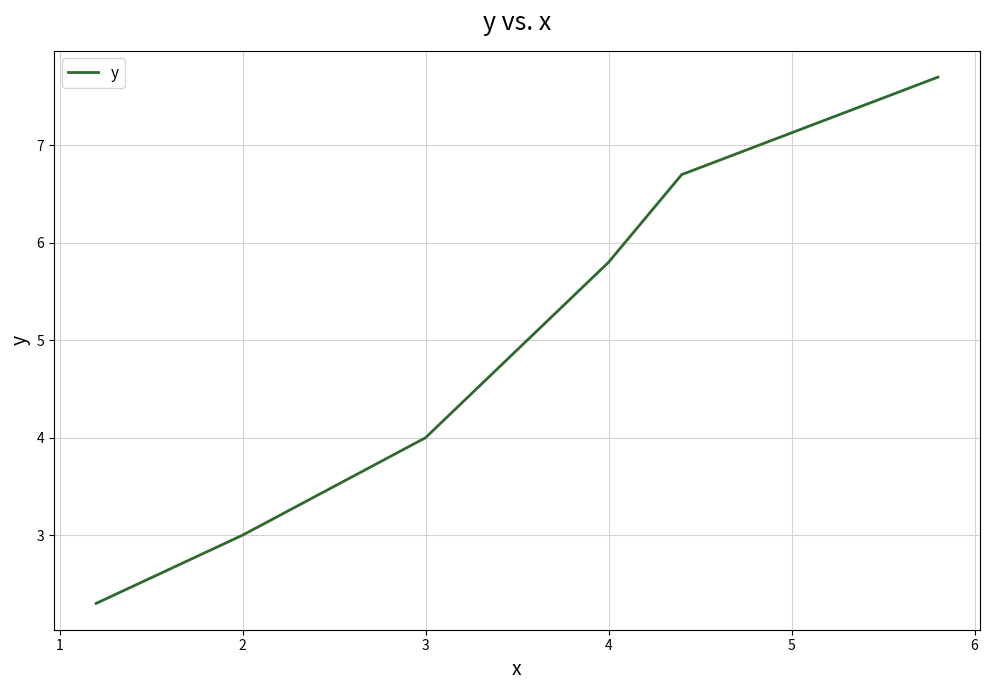

What is the difference between the maximum and minimum values?

5.4